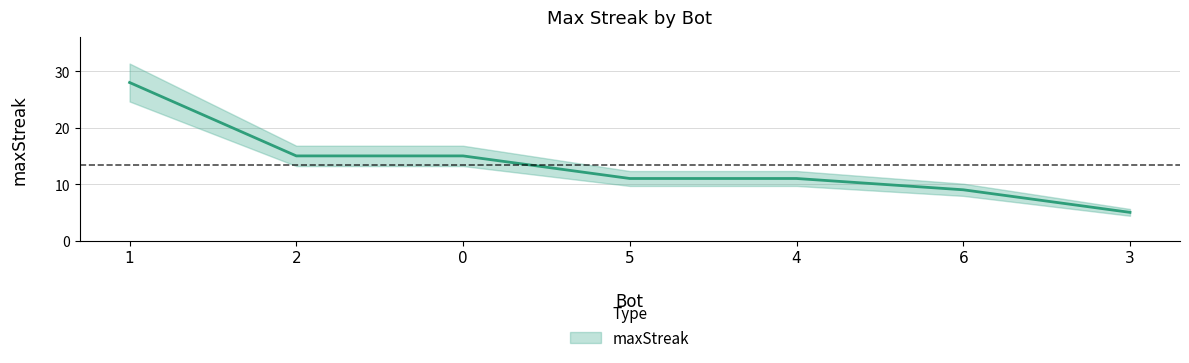

List the labels in order of value, smallest first.

3, 6, 5, 4, 2, 0, 1